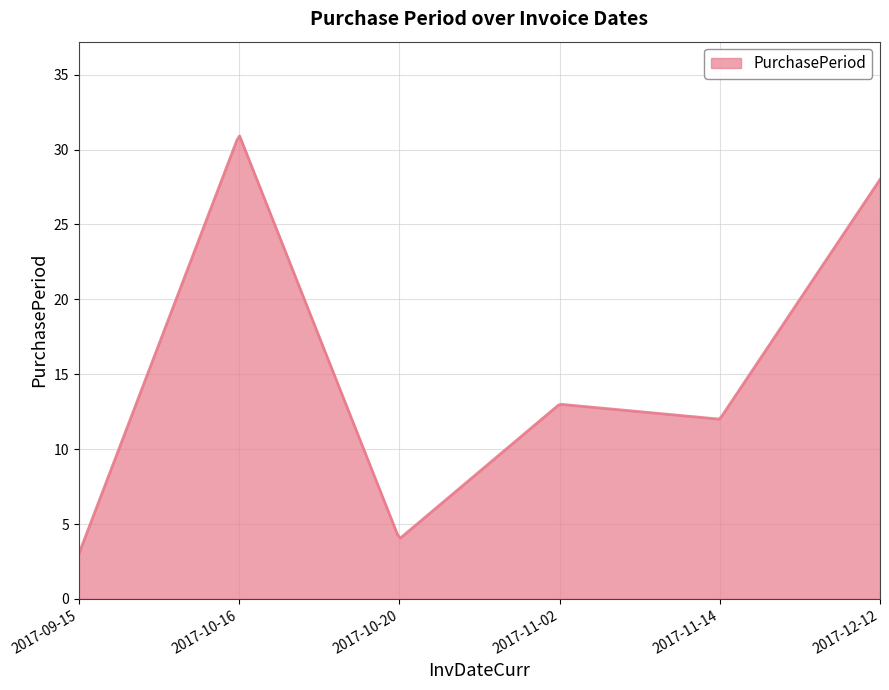

What is the difference between the maximum and minimum values?

27.9